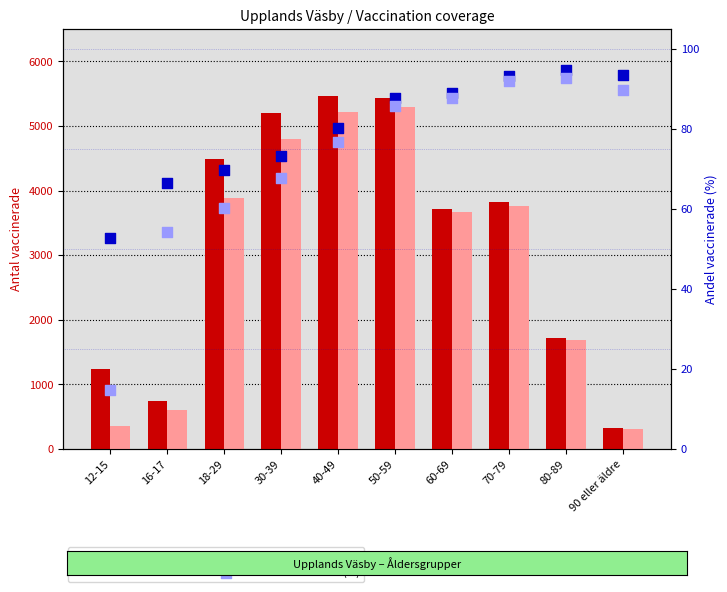

Which series has the largest total across all categories?

Antal minst 1 dos